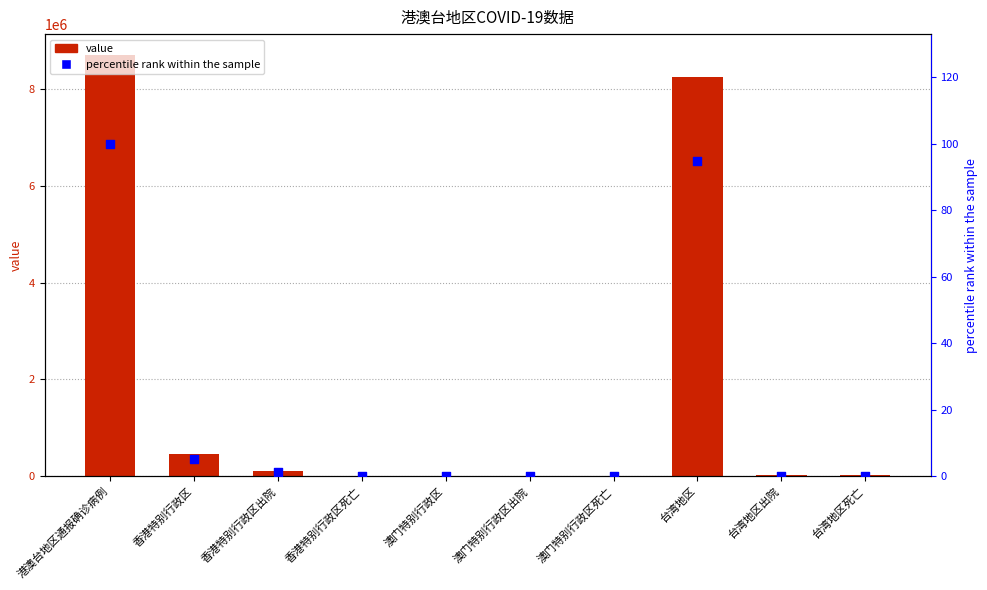

Which series has the largest total across all categories?

value